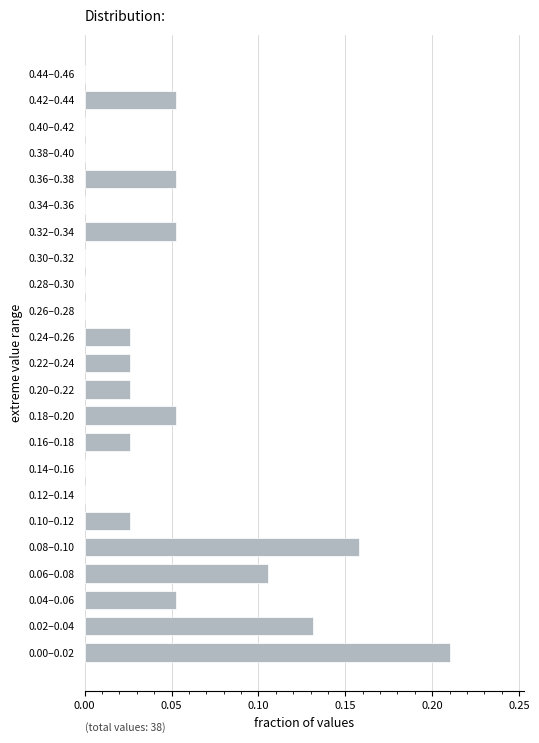

Between 0.40–0.42 and 0.22–0.24, which is larger?

0.22–0.24